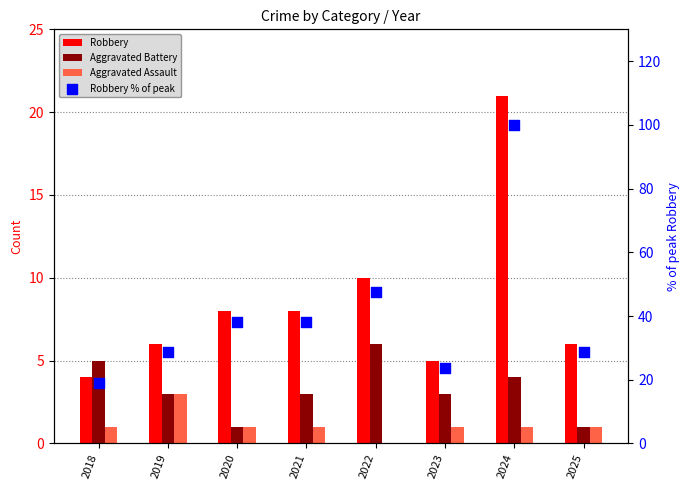

Which series contains the lowest Y value?

Aggravated Assault